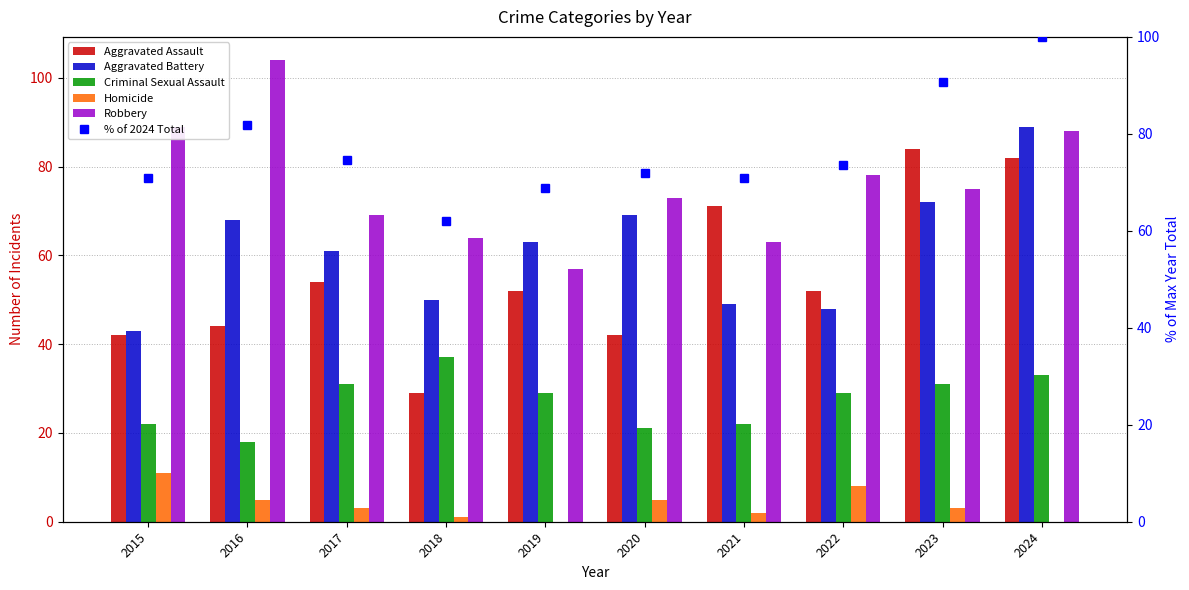

Which series has the largest range (max minus min)?

Aggravated Assault